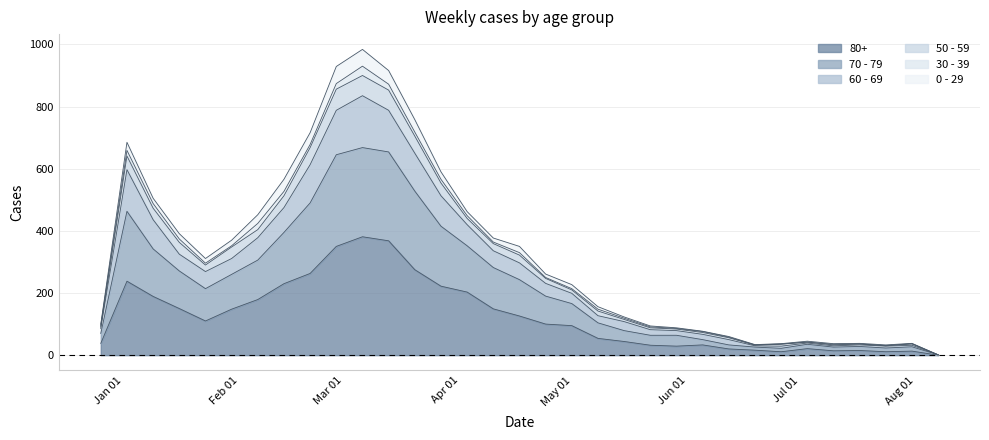

True or false: 80+ and 70 - 79 intersect in this chart.

False